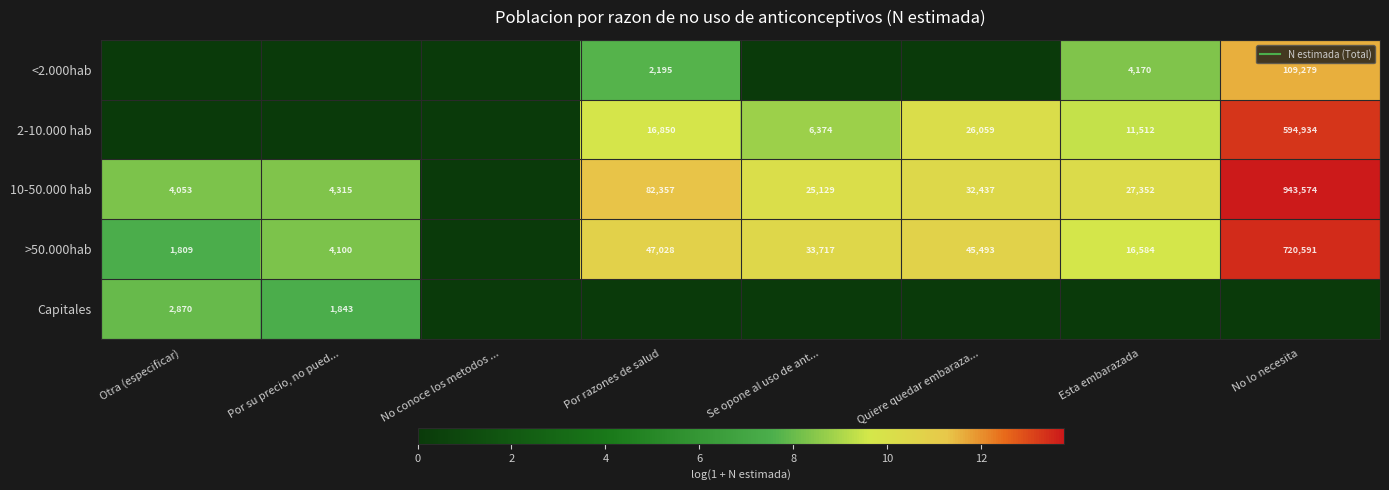

Rank the categories by 2-10.000 hab value from highest to lowest.

No lo necesita, Quiere quedar embaraza..., Por razones de salud, Esta embarazada, Se opone al uso de ant..., Otra (especificar), Por su precio, no pued..., No conoce los metodos ...